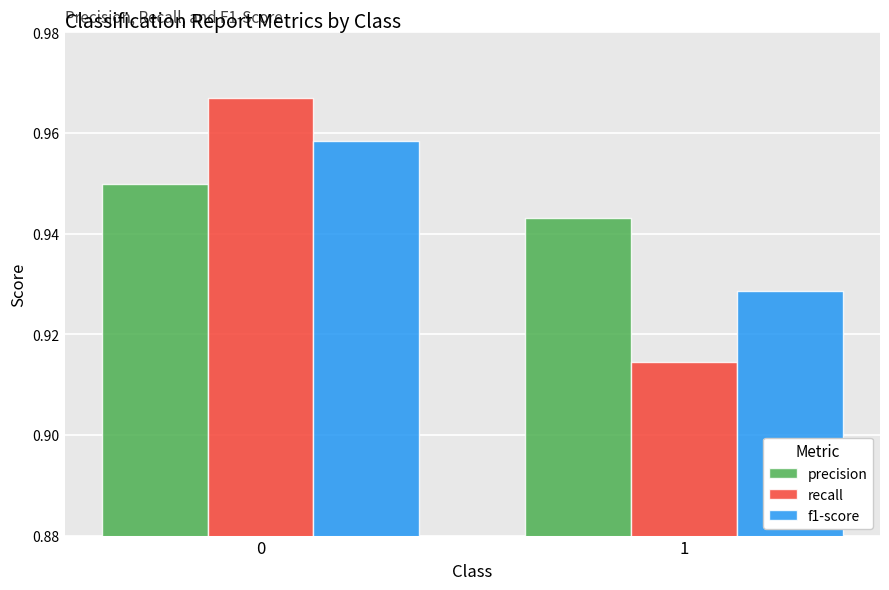

What is the sum of the recall values at 1 and 0?

1.9